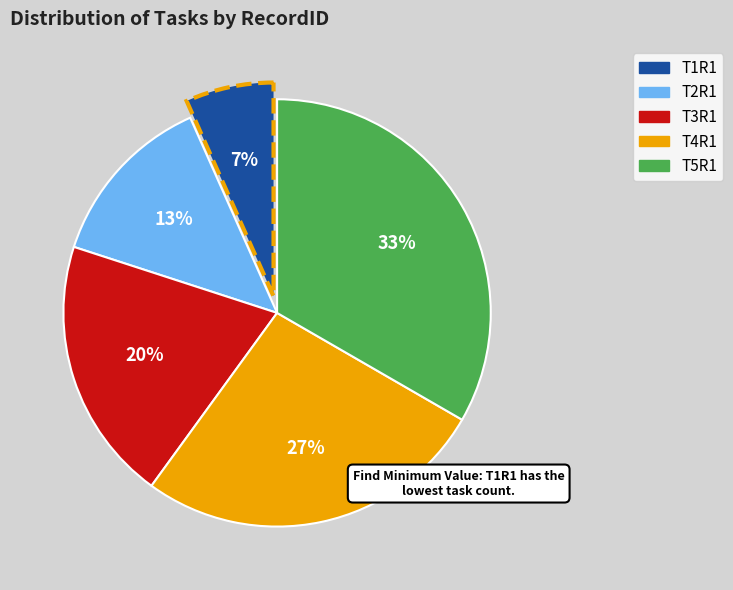

What percentage is the T5R1 slice, to the nearest percent?

33%